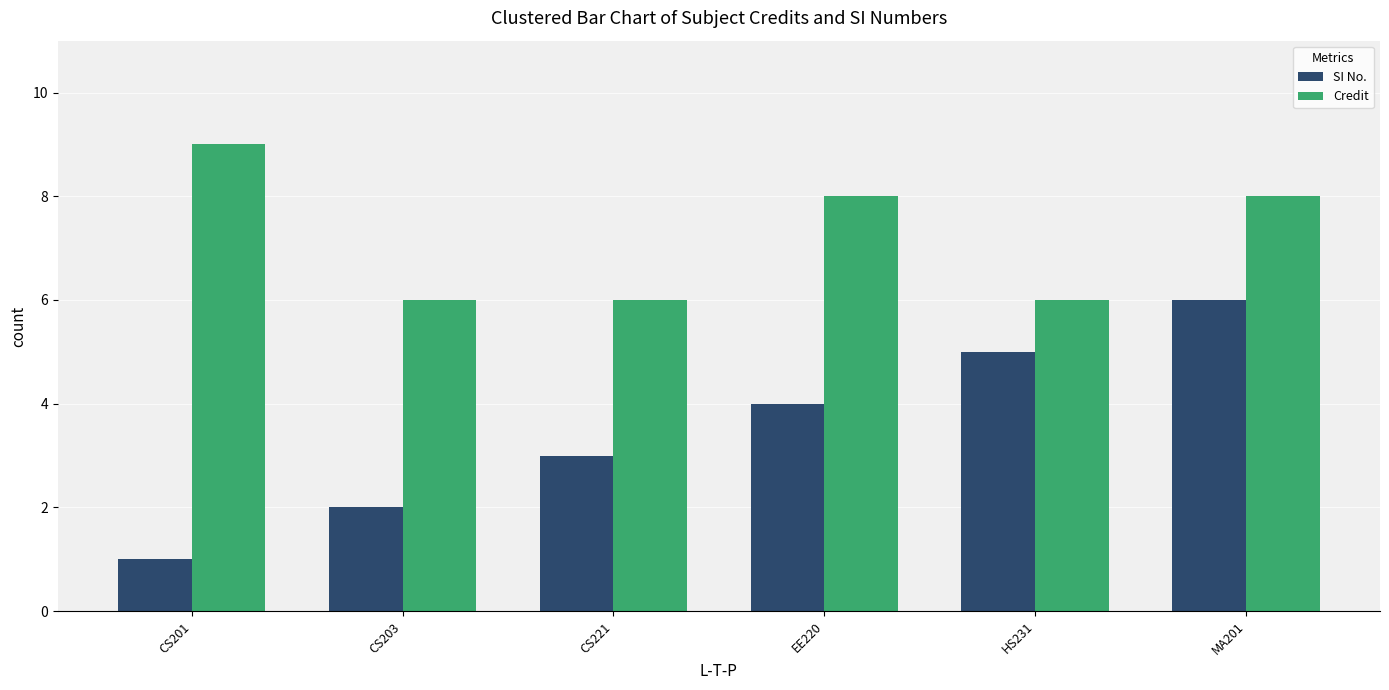

The SI No. series shows 2 at CS203. True or false?

True